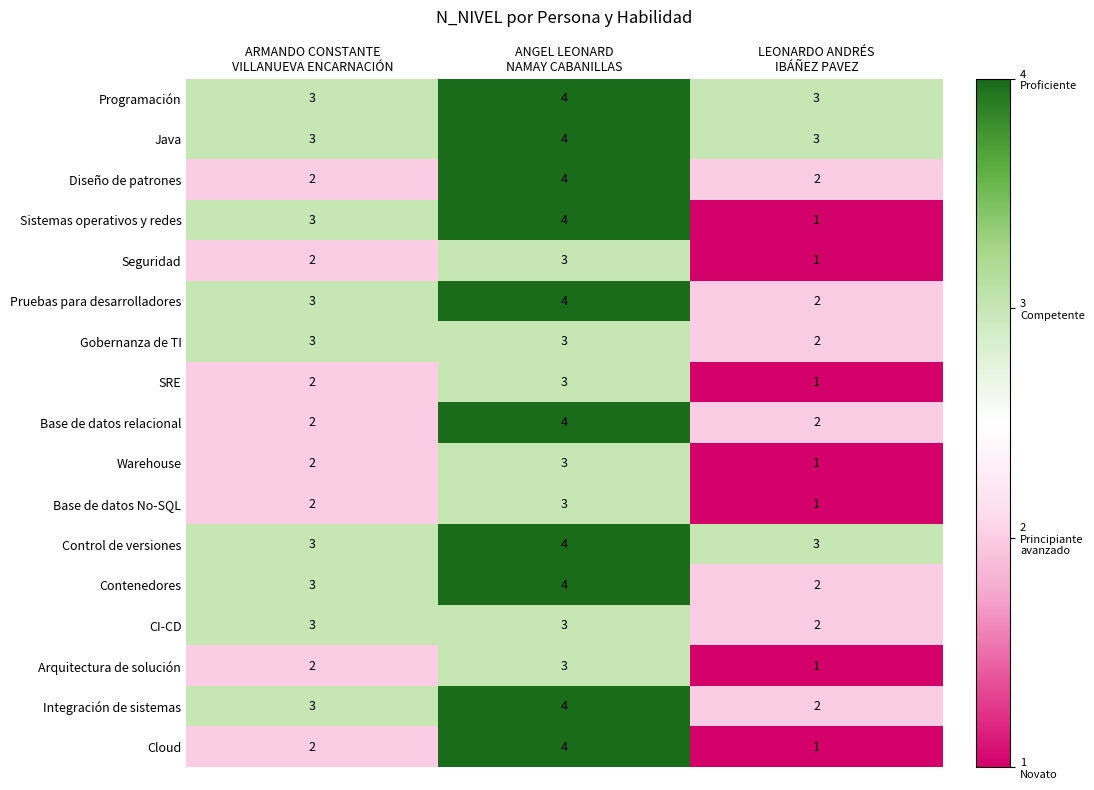

What is the maximum value for Arquitectura de solución?

3